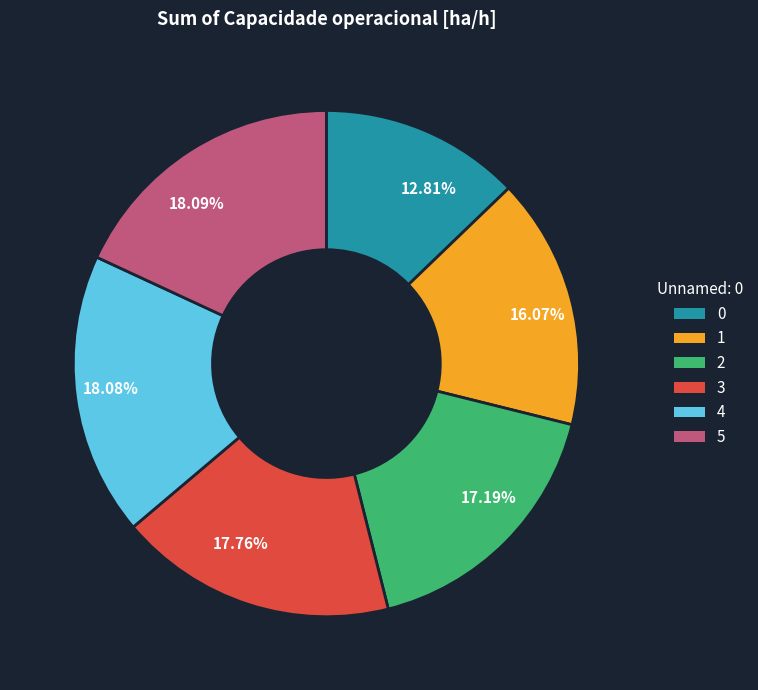

Between 4 and 0, which is larger?

4